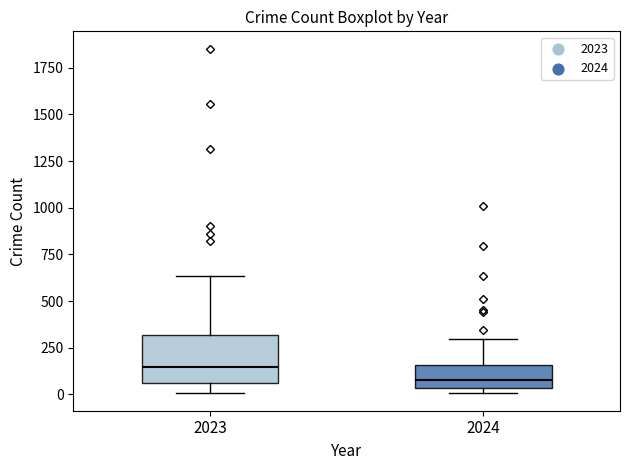

Reading left to right, transcribe this box plot: for each box, give where its median line is, the range the box spans, and where its two whiskers end, as read against the y-axis. The values are not printed on the chart, so give them approximately, as read against the axis.

2023: median 150, box 50 to 300, whiskers 0 to 650
2024: median 100, box 50 to 150, whiskers 0 to 300